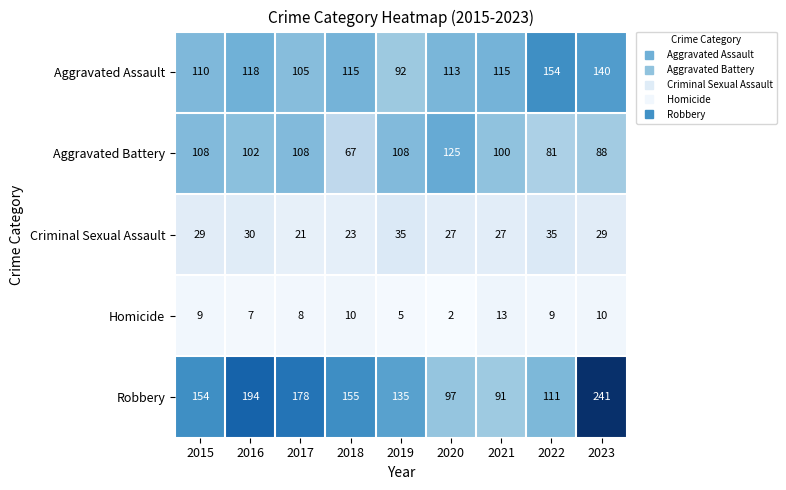

How many categories are shown in the chart?

9